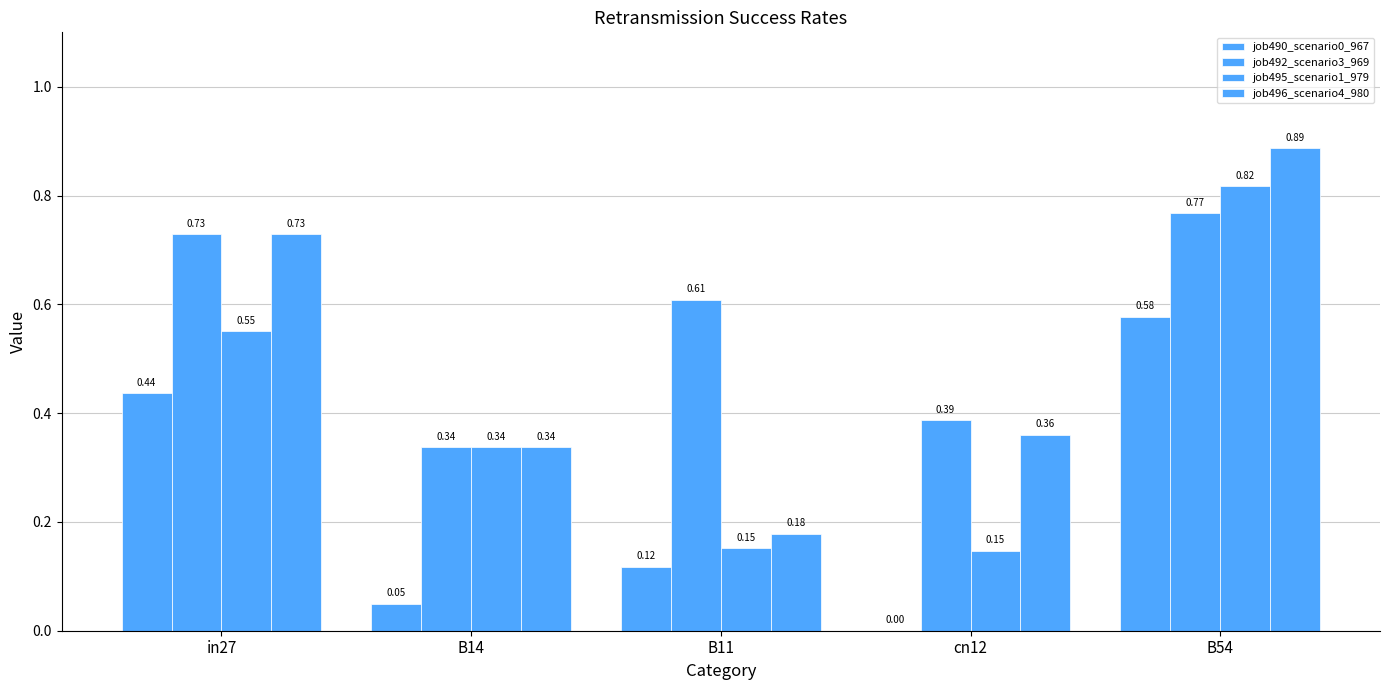

At how many categories does at least one series exceed 0?

5